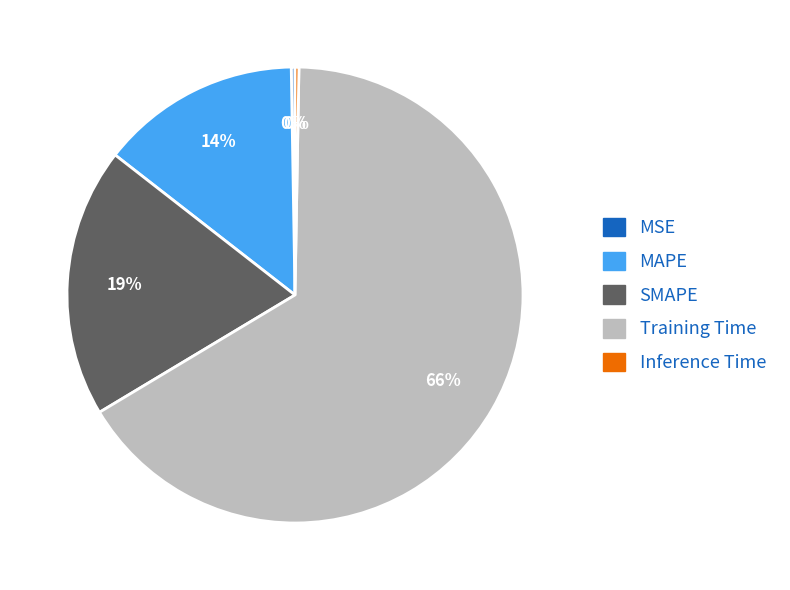

True or false: Training Time accounts for 57% of the total.

False